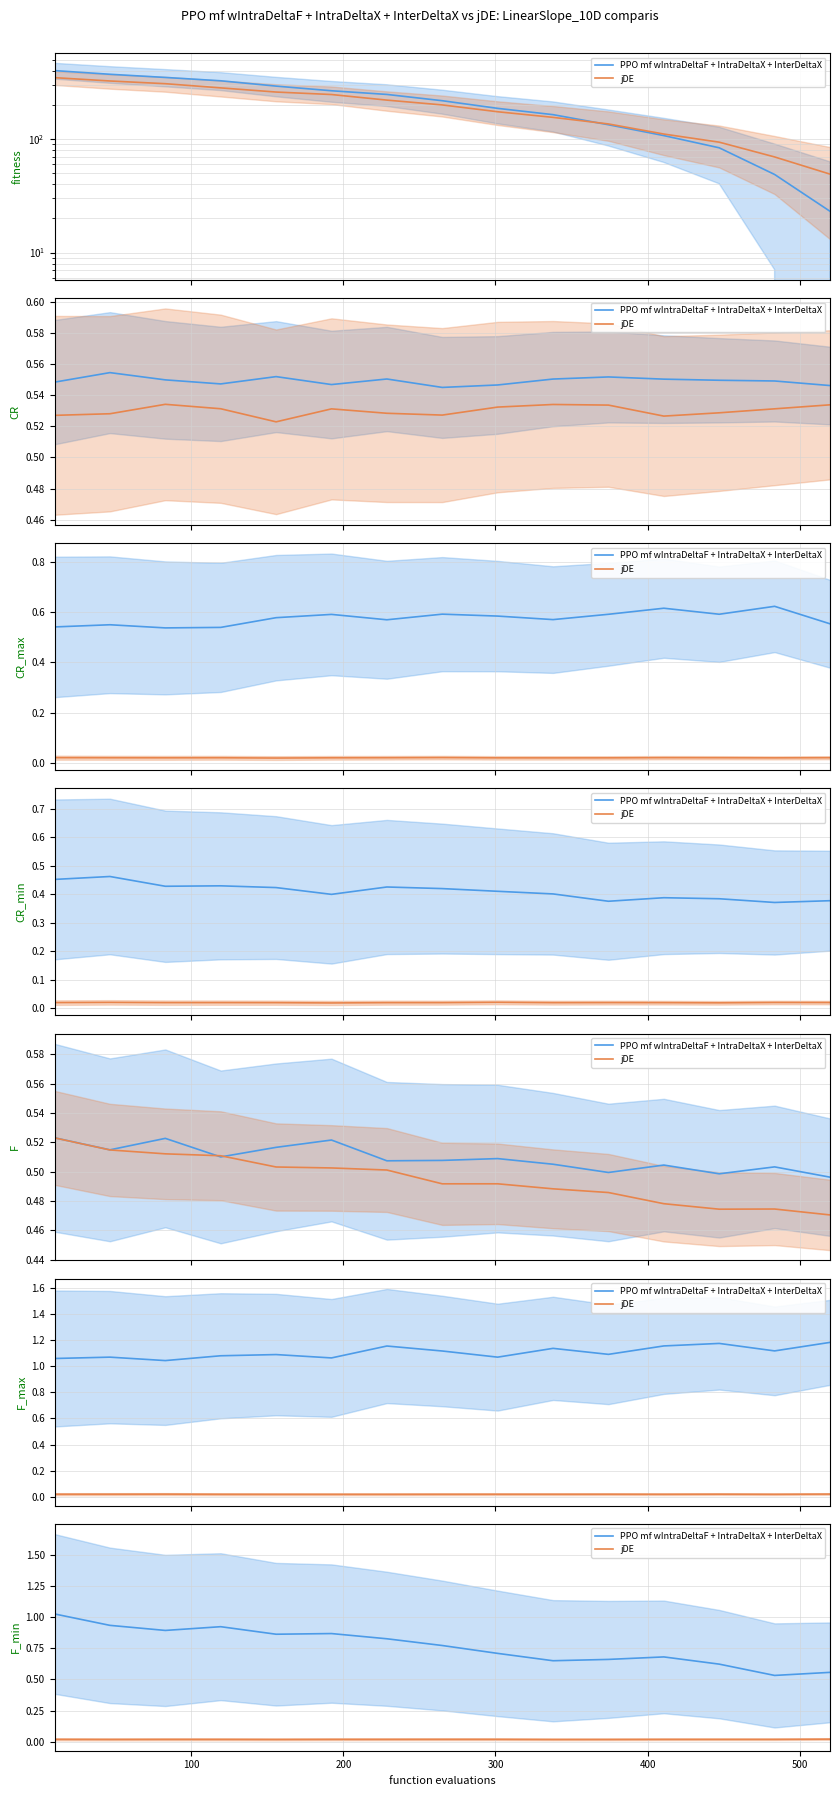

At which category does PPO mf wIntraDeltaF + IntraDeltaX + InterDeltaX reach its first local valley?

200